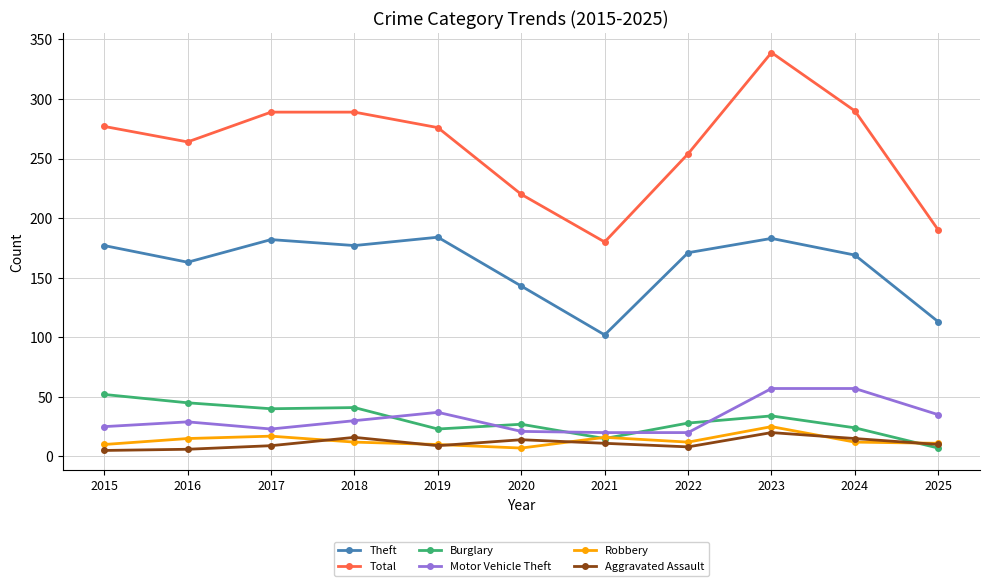

Is it true that Theft equals 184 at 2019?

True